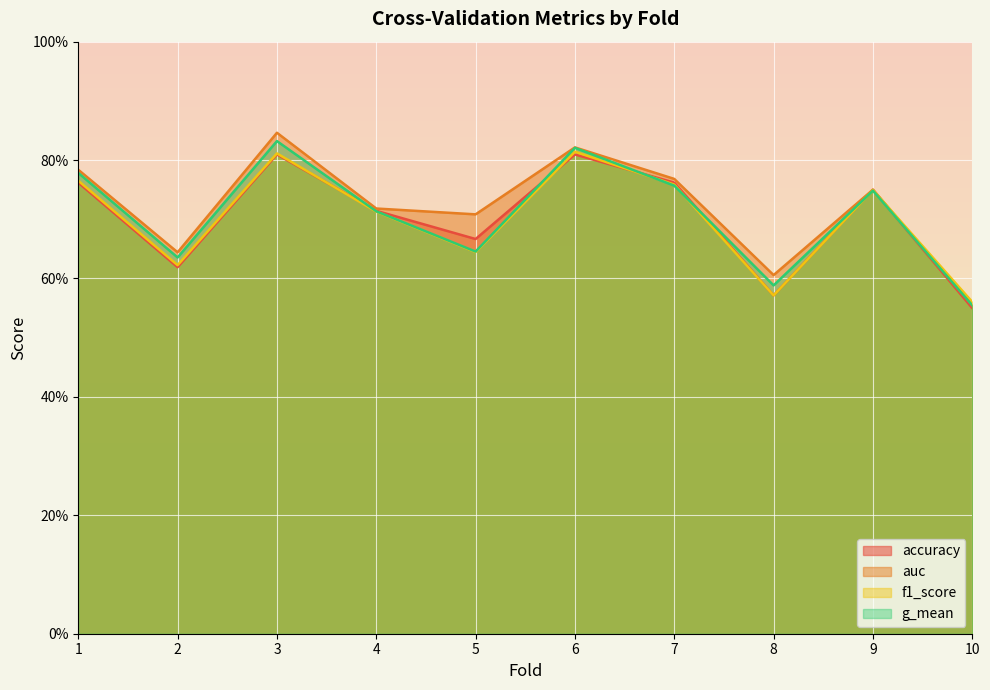

Reading right to left, list all the values displayed in this chart.

accuracy: 0.6	0.8	0.6	0.8	0.8	0.7	0.7	0.8	0.6	0.8
auc: 0.6	0.8	0.6	0.8	0.8	0.7	0.7	0.8	0.6	0.8
f1_score: 0.6	0.7	0.6	0.8	0.8	0.6	0.7	0.8	0.6	0.8
g_mean: 0.6	0.7	0.6	0.8	0.8	0.6	0.7	0.8	0.6	0.8